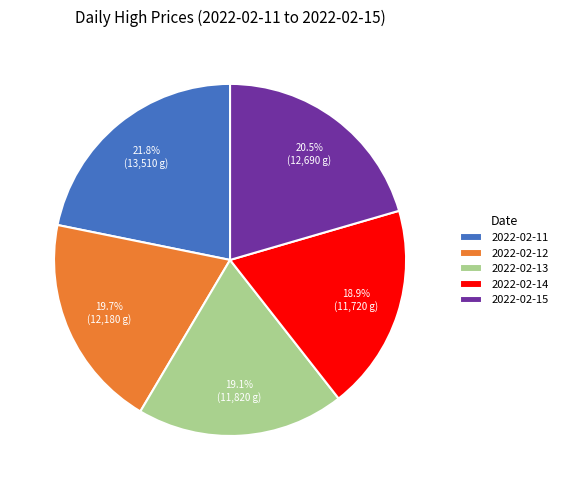

How much of the chart is everything except 2022-02-12?

80.3%